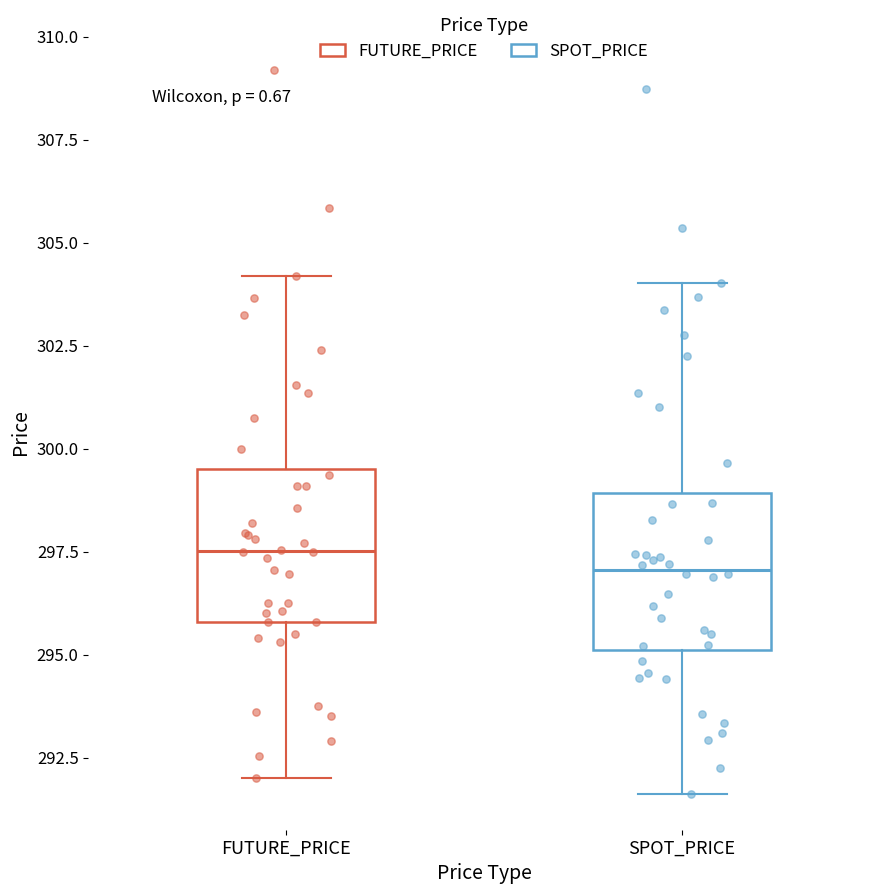

Where does the lower whisker of the box for SPOT_PRICE end on the y-axis? The values are not printed on the chart, so give them approximately, as read against the axis.

291.5